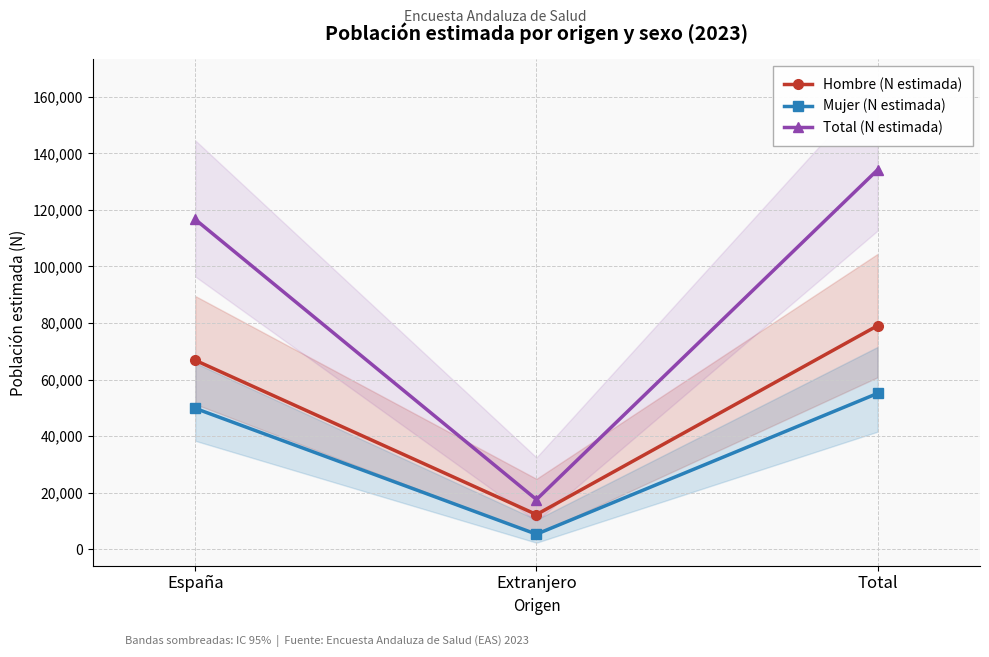

Which label corresponds to the smallest value in the chart?

Extranjero